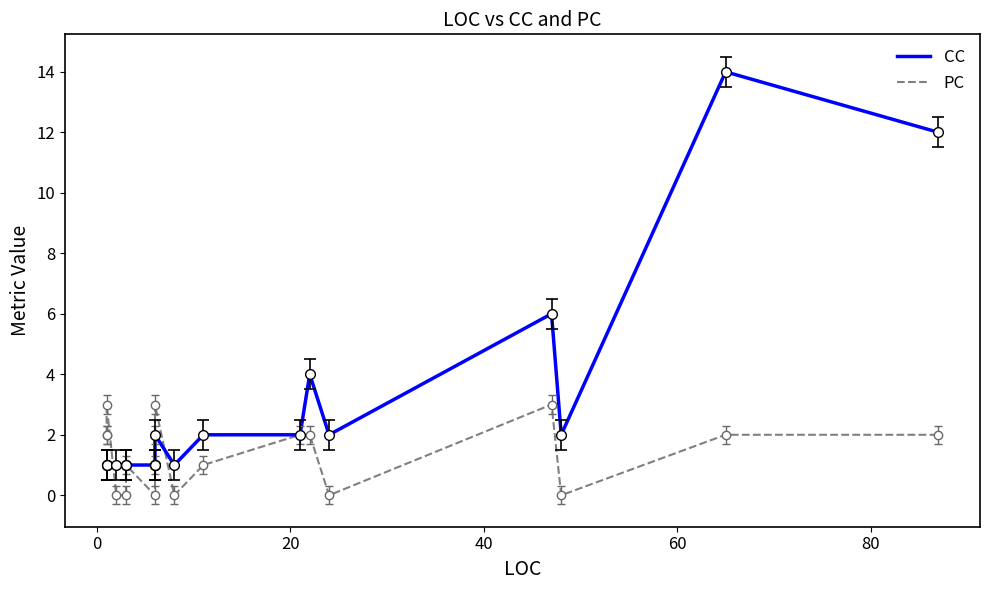

How many intersections are there between CC and PC?

2